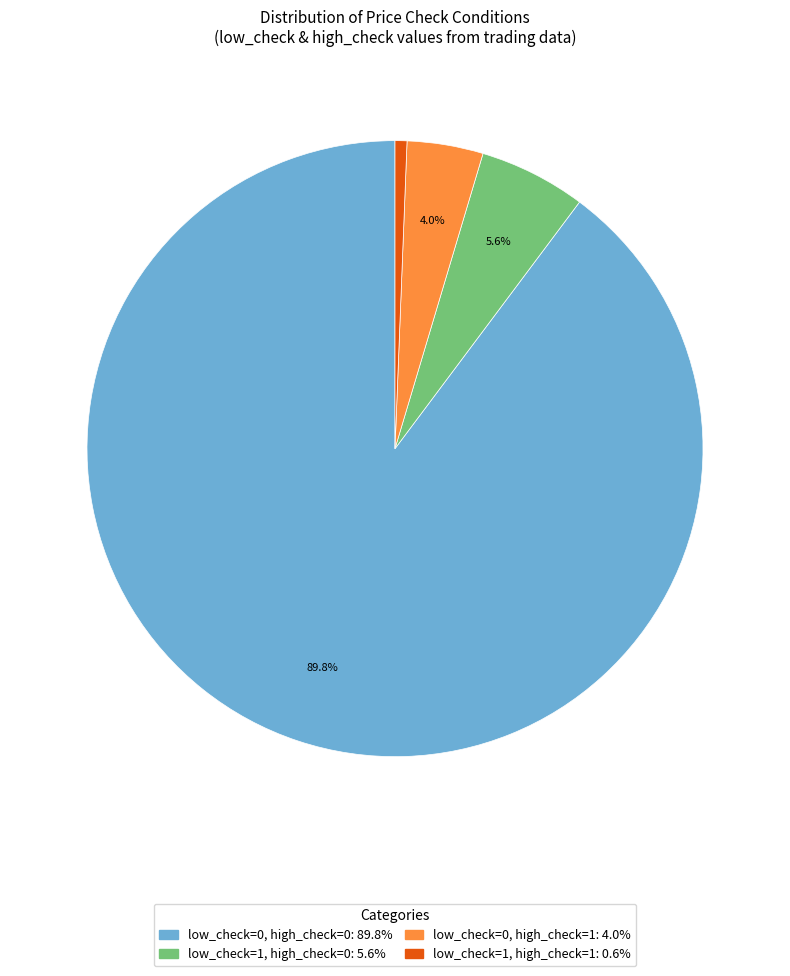

Is there any slice that represents more than half of the pie?

Yes